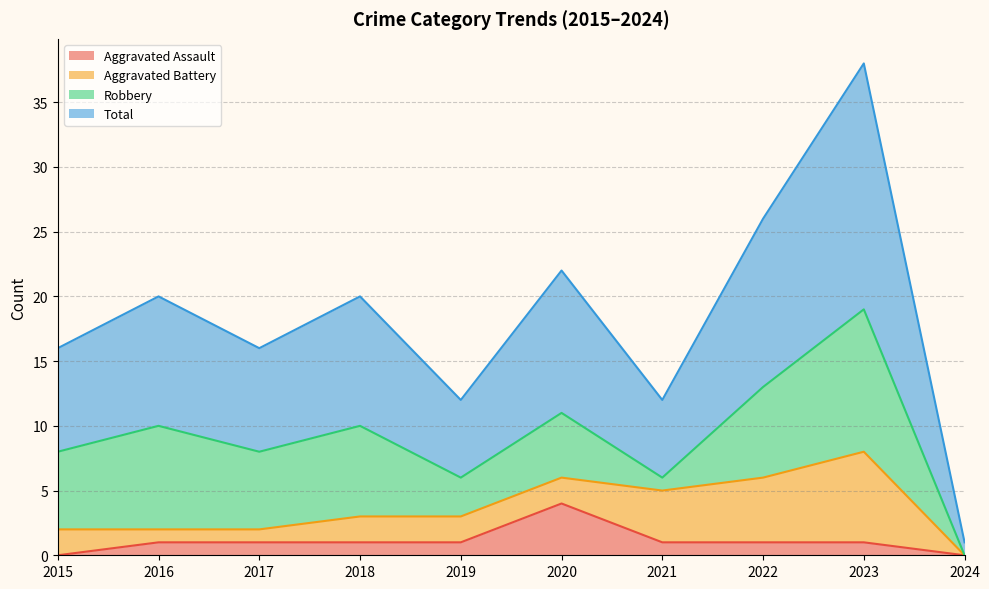

Which series changed the most between 2017 and 2022?

Total